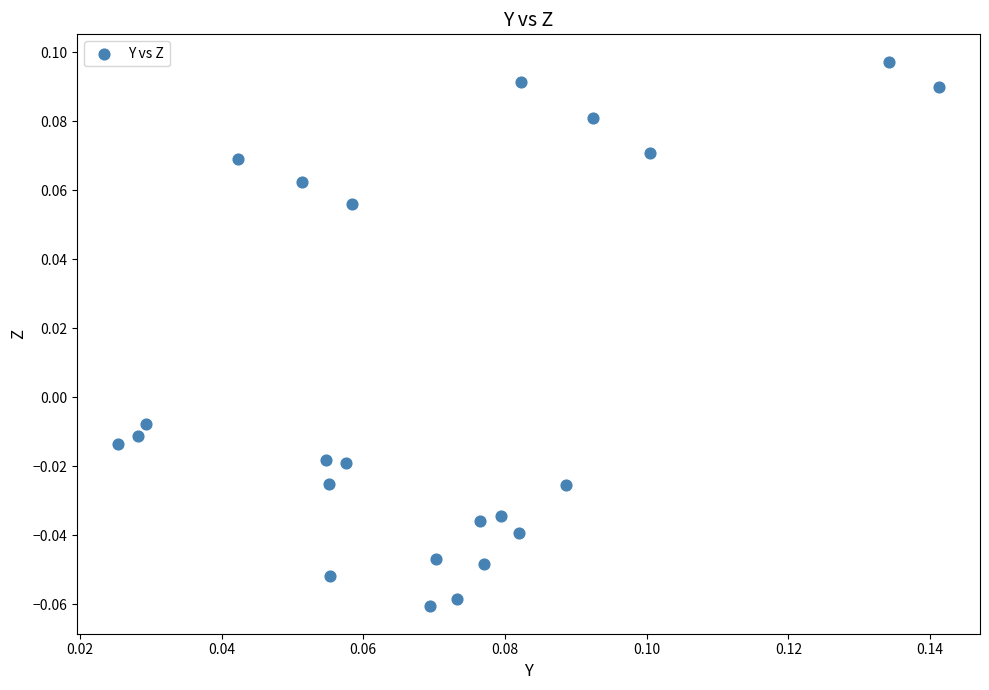

How many points are shown in the scatter plot?

23